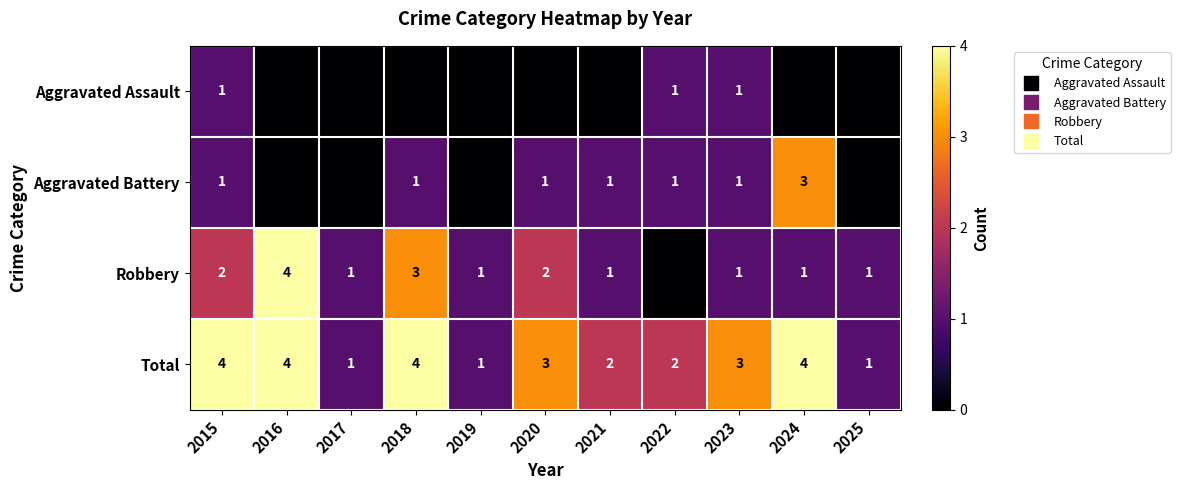

Is the value of Aggravated Assault at 2017 greater than the value of Robbery at 2020?

No